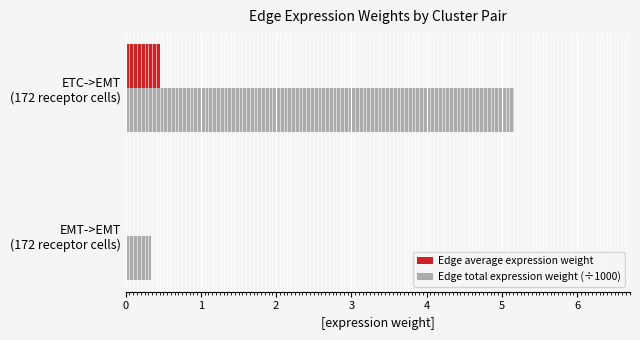

What is the sum of all Edge average expression weight values?

0.5